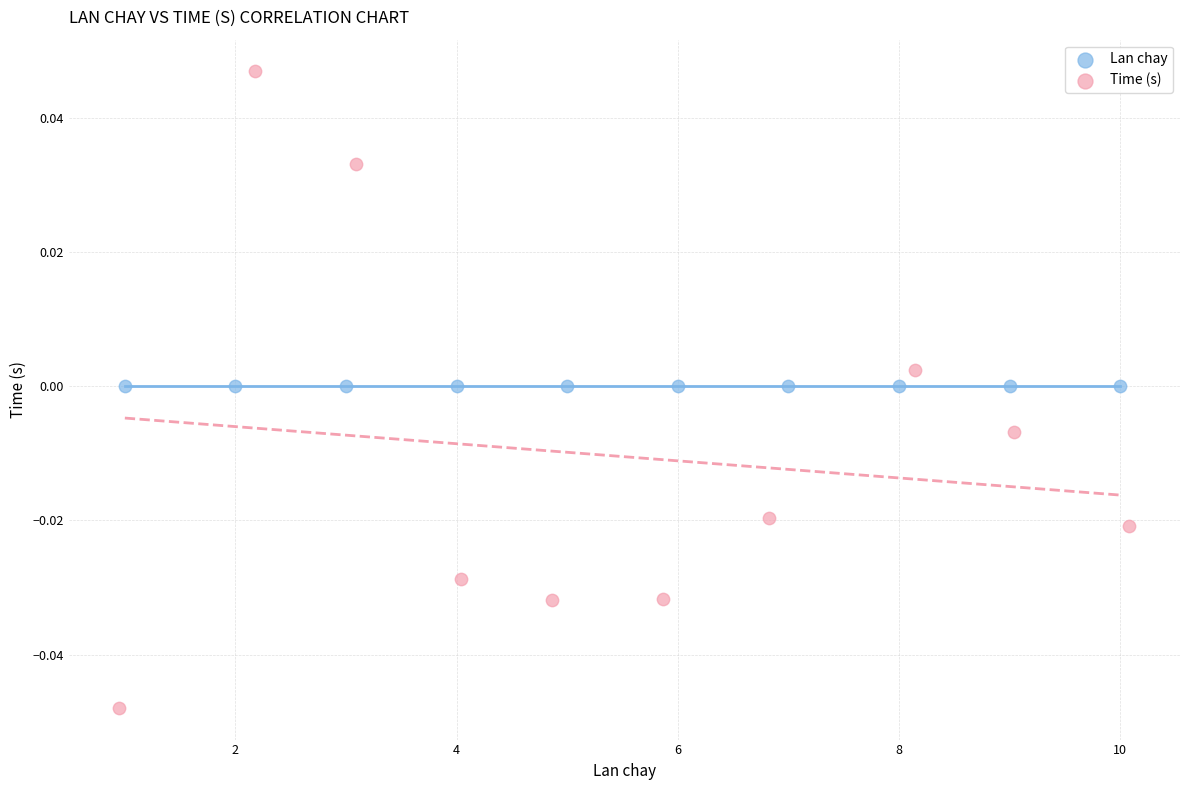

Which series reaches the maximum Y coordinate?

Time (s)